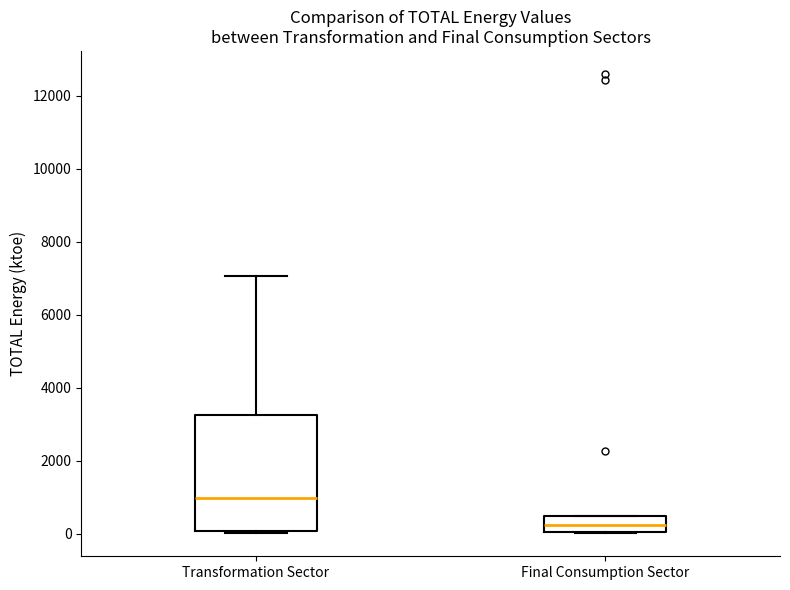

Which box's median line is the lowest?

Final Consumption Sector